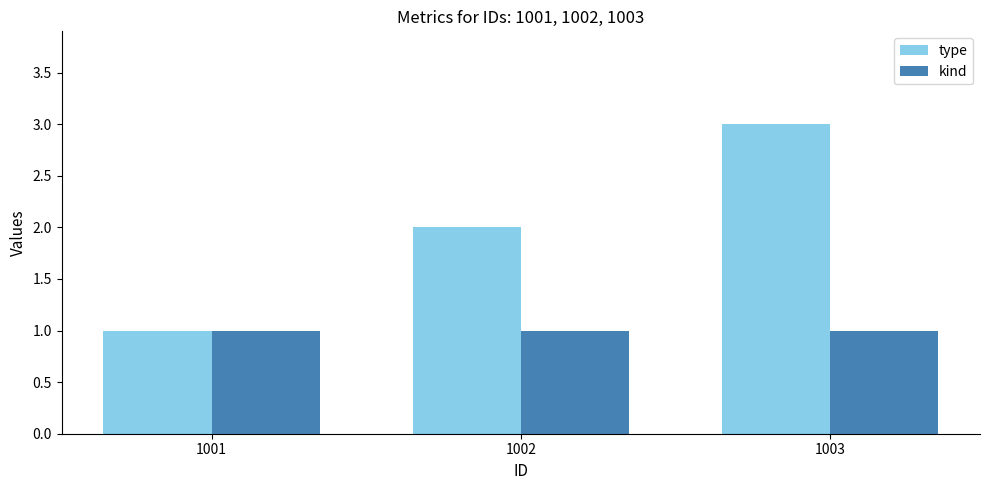

Reading left to right, transcribe all the data shown in this chart.

type: 1	2	3
kind: 1	1	1